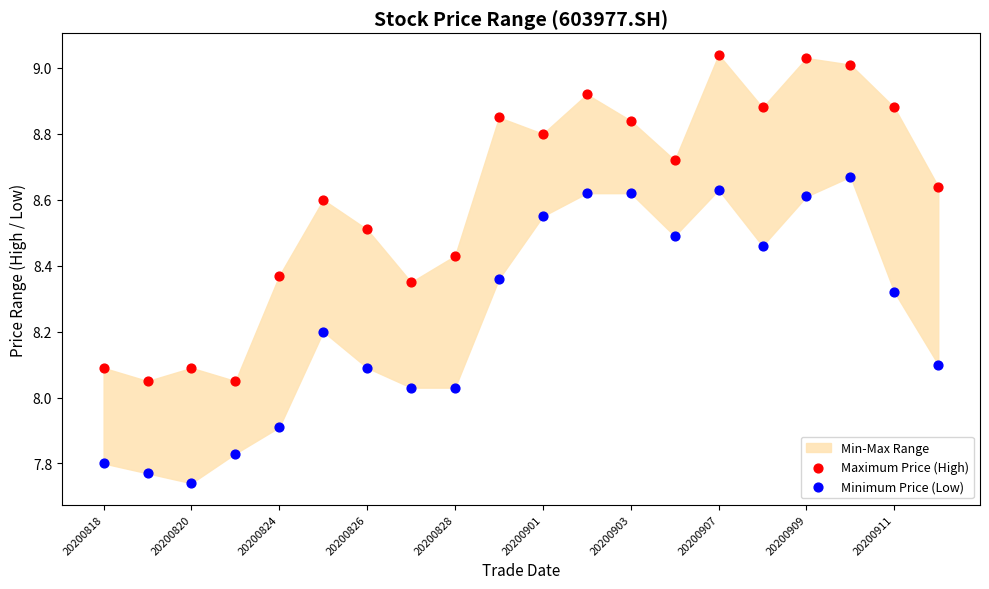

Which series has the largest Y range (max minus min)?

Maximum Price (High)